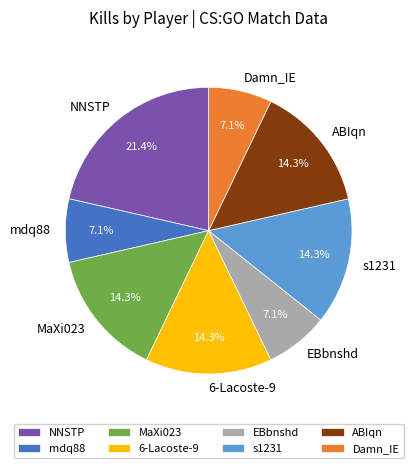

What percentage is the NNSTP slice, to the nearest percent?

21%